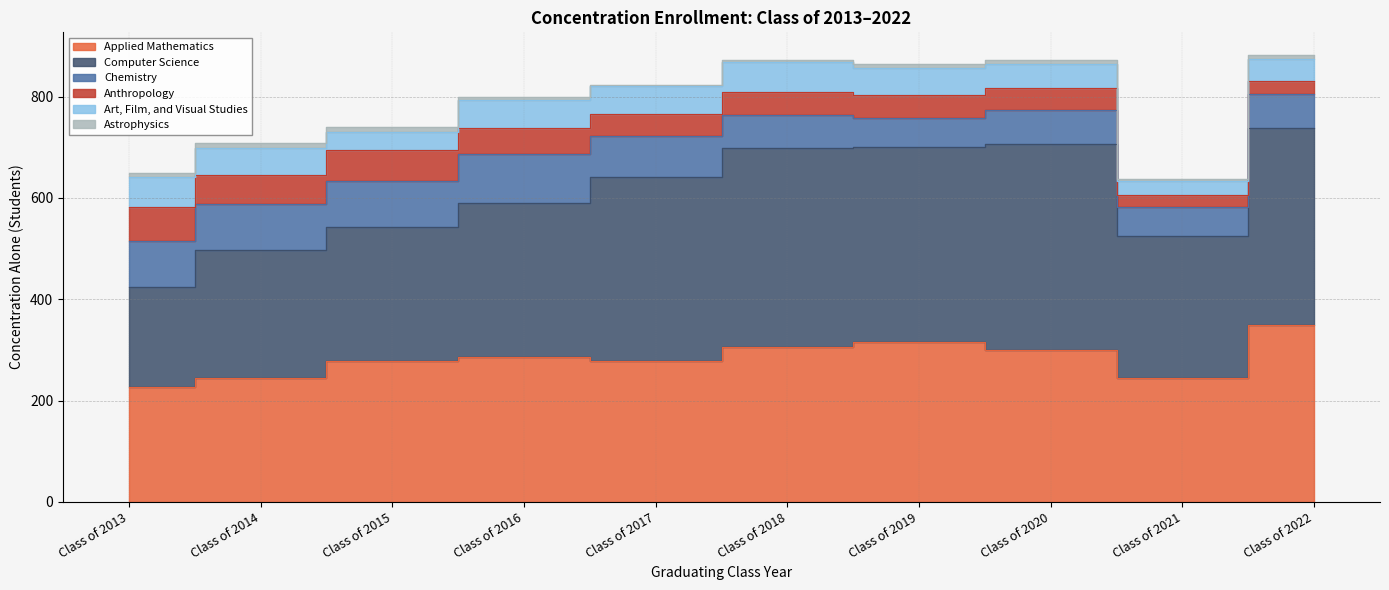

Which series has the largest range (max minus min)?

Computer Science